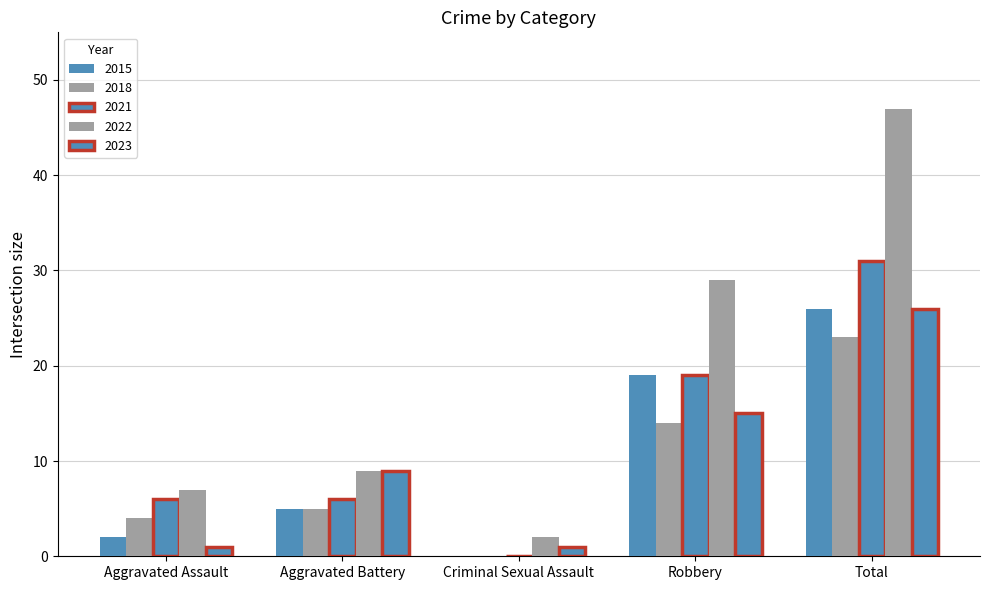

Reading right to left, transcribe all the data shown in this chart.

2015: 26	19	0	5	2
2018: 23	14	0	5	4
2021: 31	19	0	6	6
2022: 47	29	2	9	7
2023: 26	15	1	9	1